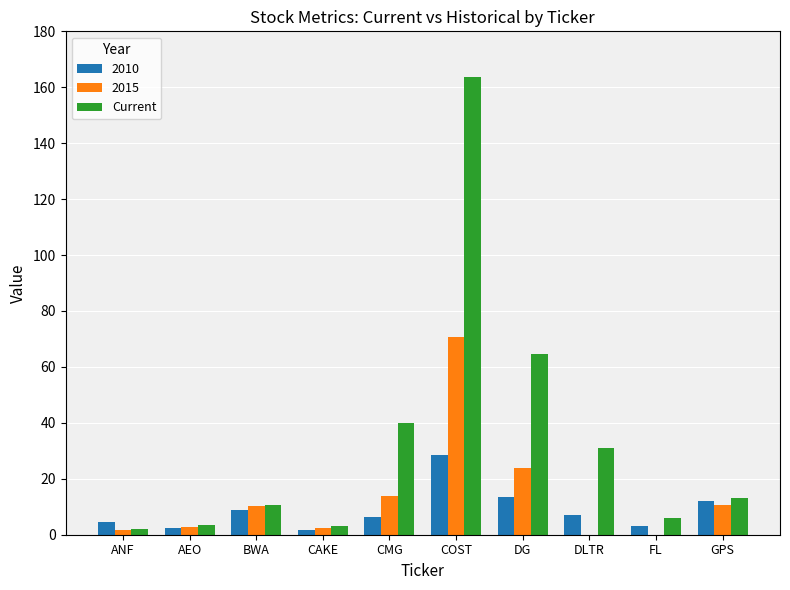

How many values in the Current series exceed 13?

5